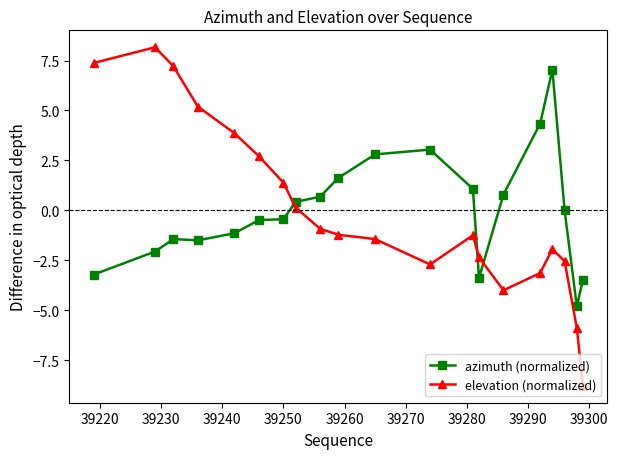

After their last crossing, which series has the higher values: elevation (normalized) or azimuth (normalized)?

azimuth (normalized)